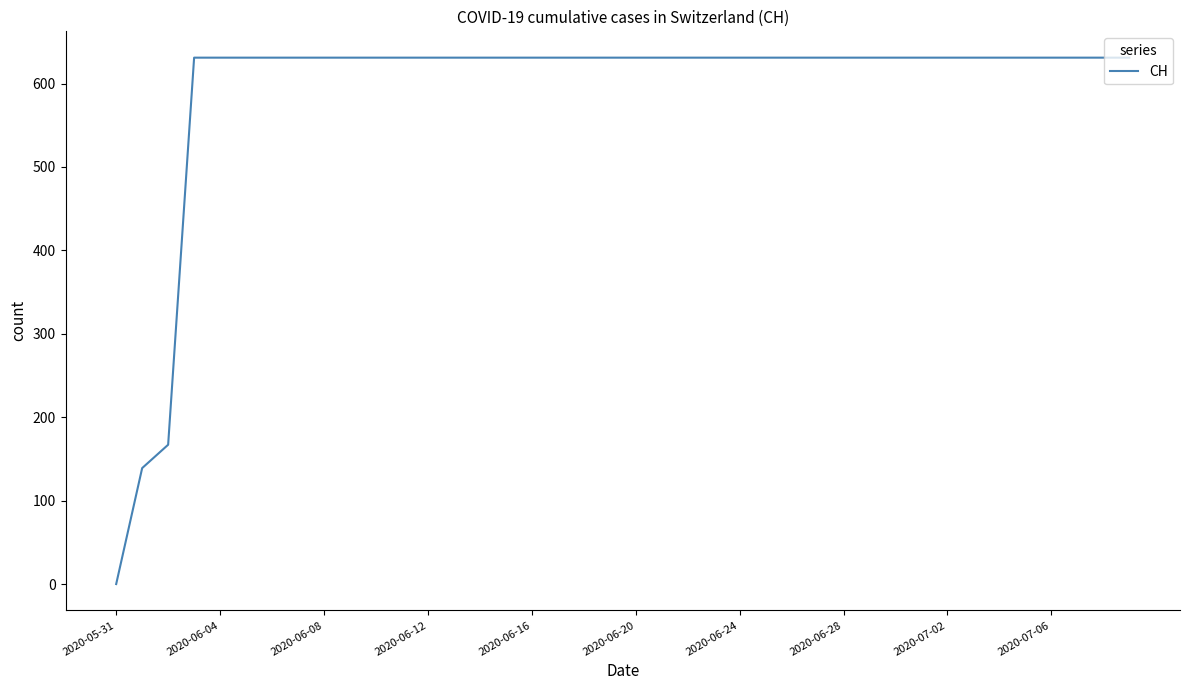

What is the average value?

591